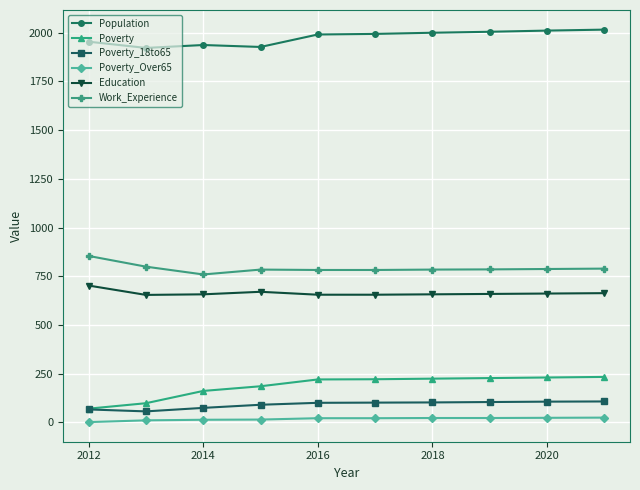

What is the greatest value displayed?

2016